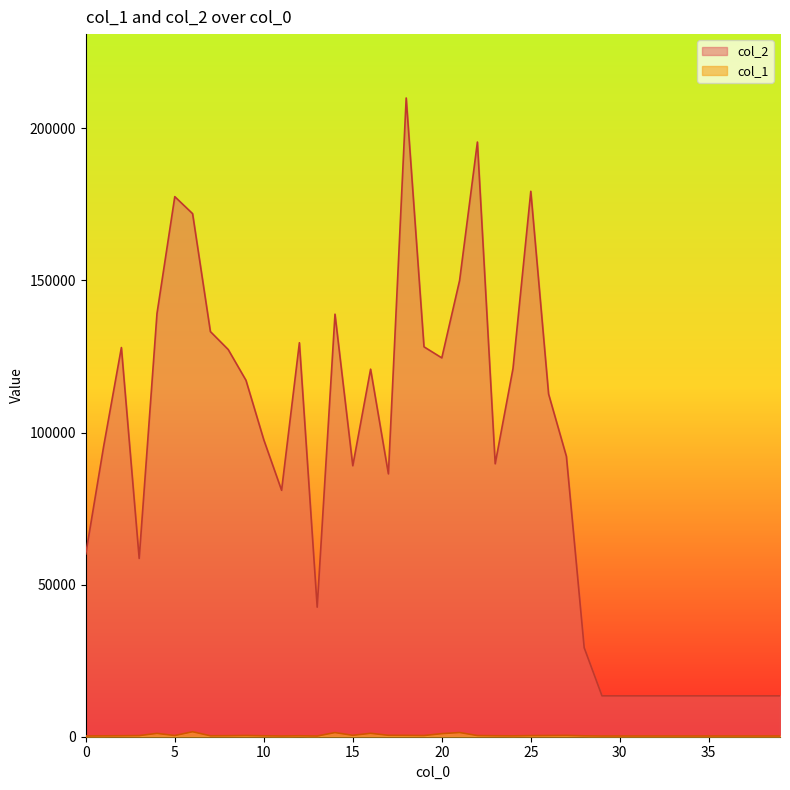

How many interior local peaks does the col_1 series have?

8